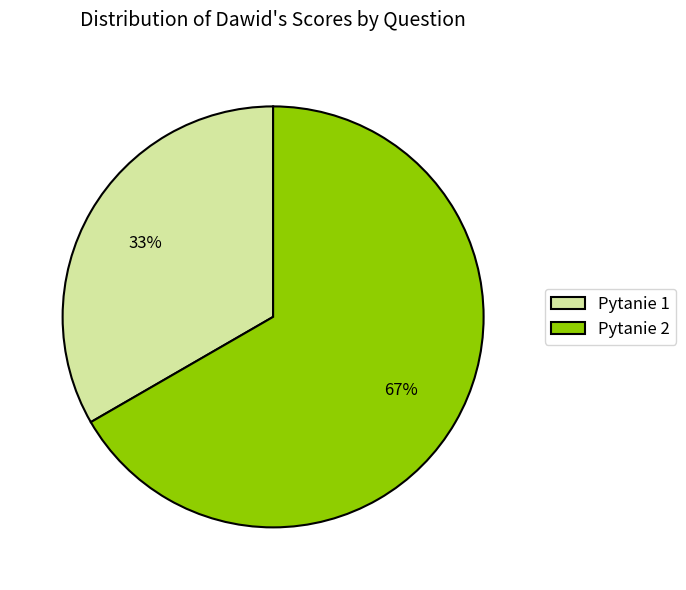

Between Pytanie 1 and Pytanie 2, which is larger?

Pytanie 2